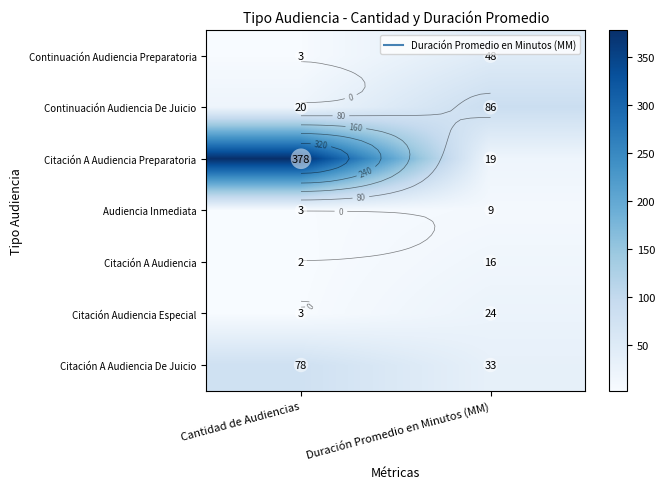

Between Cantidad de Audiencias and Duración Promedio en Minutos (MM), which is larger?

Duración Promedio en Minutos (MM)